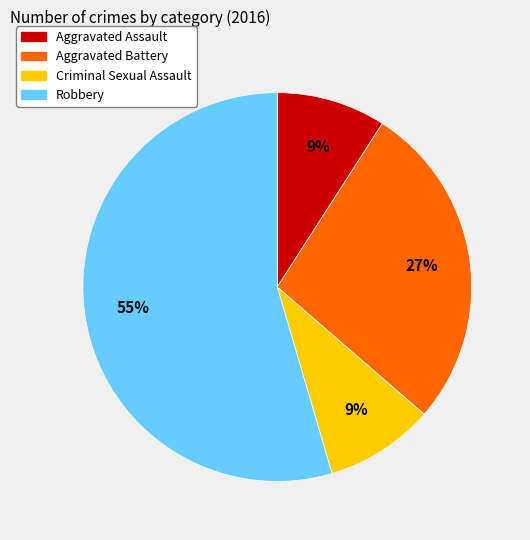

Which slice is the largest?

Robbery